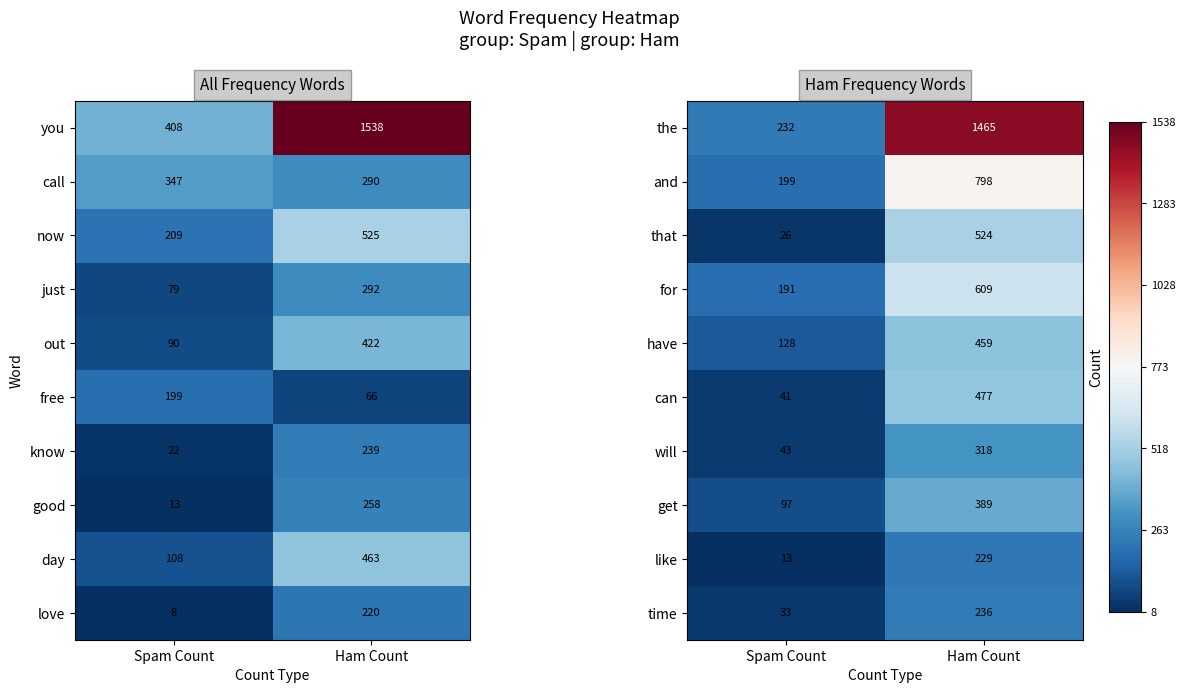

What is the total value across all series at Spam Count?

1003